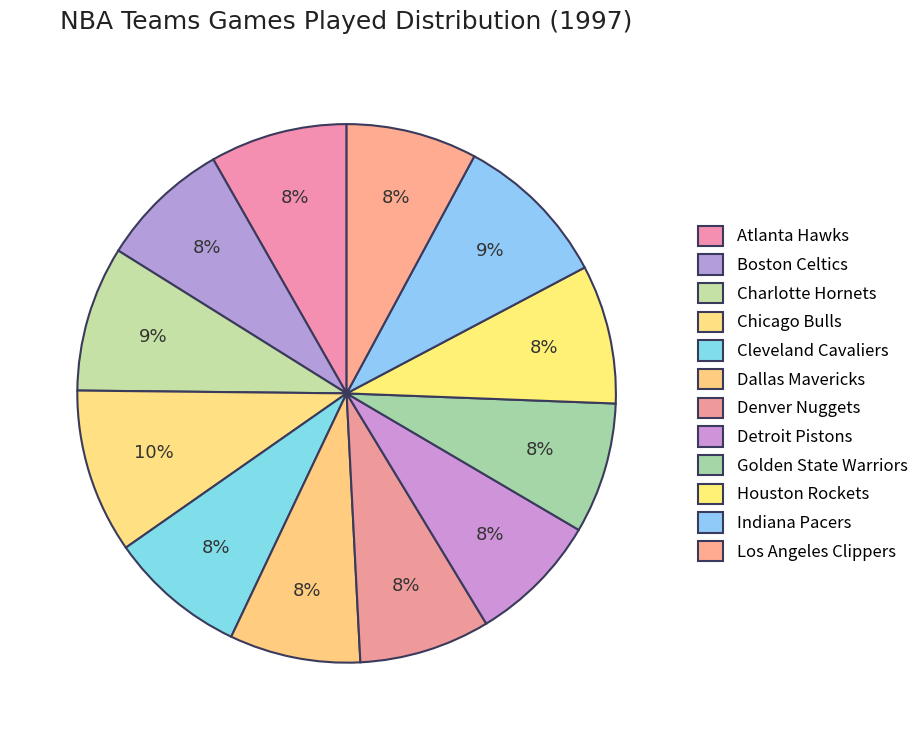

What is the smallest slice in the pie chart?

Boston Celtics